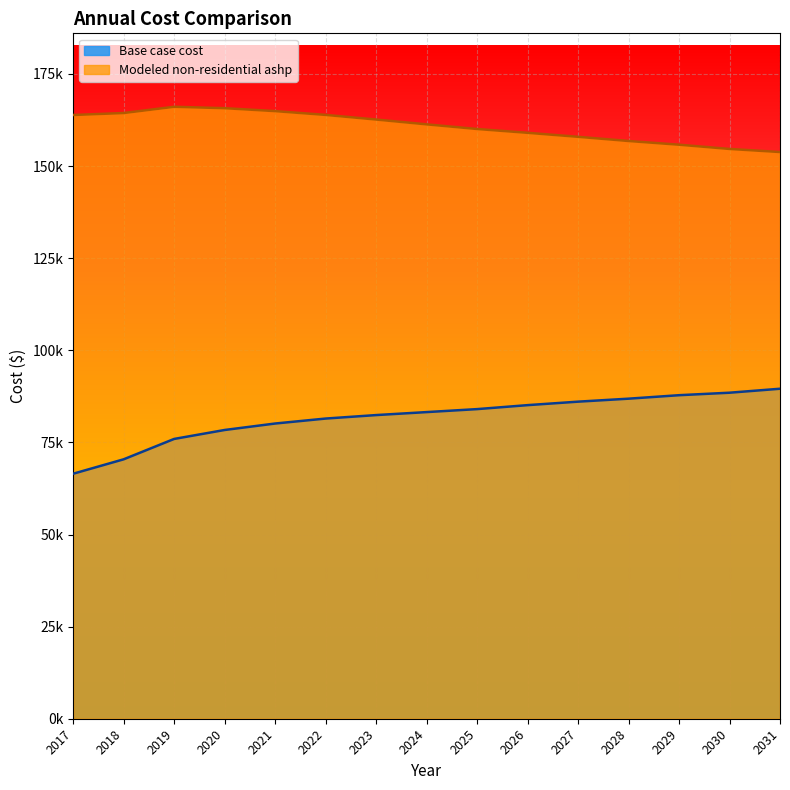

True or false: Base case cost has a value of 146397.0 at 2031.

False